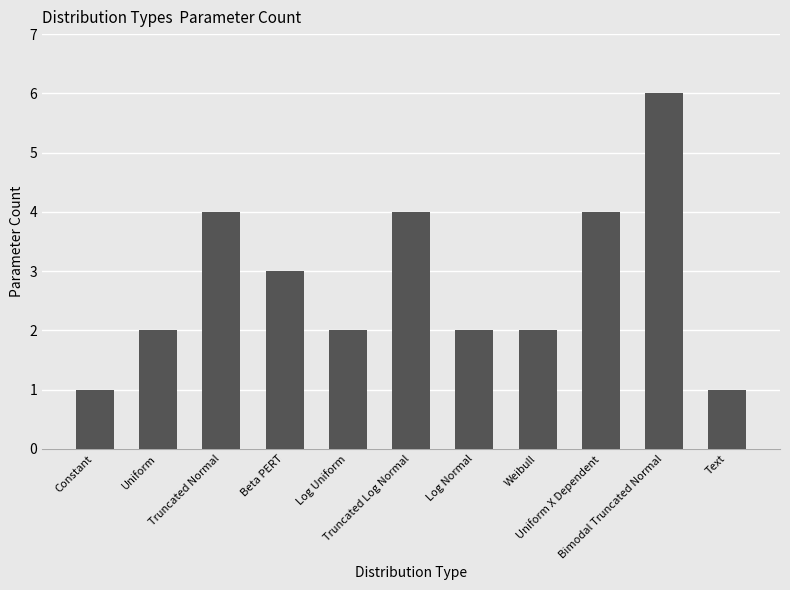

What is the maximum value shown in the chart?

6